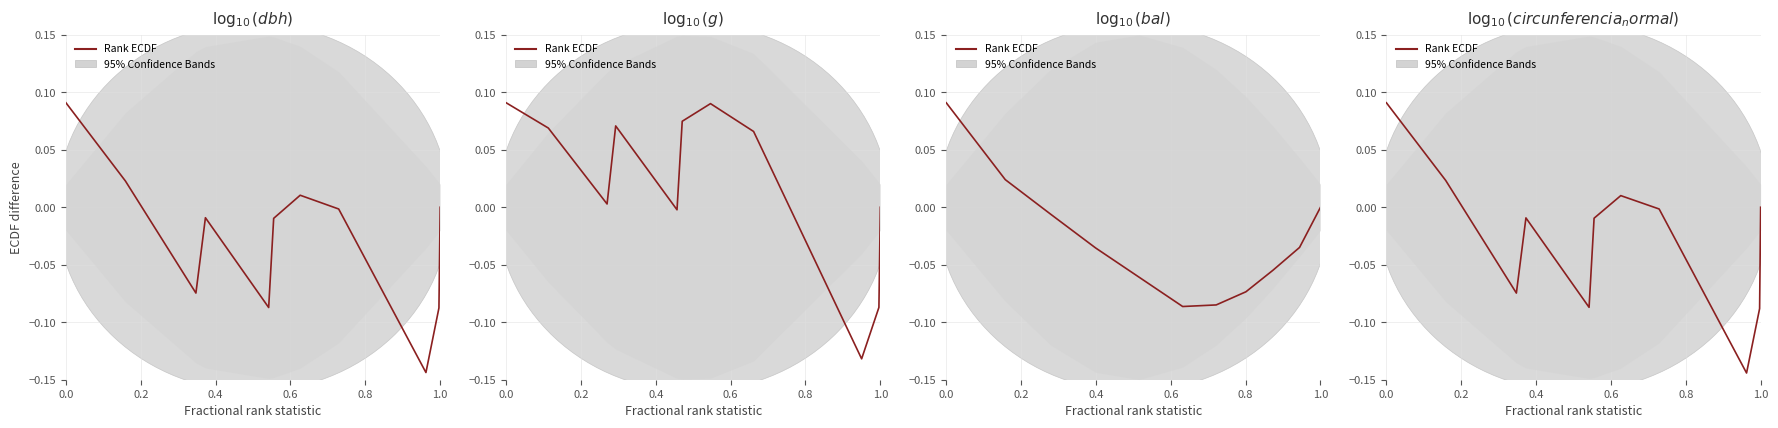

True or false: the data has more than 1 interior local peaks.

True